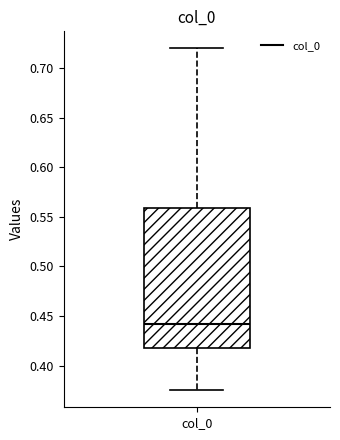

Transcribe this box plot: give where the median line is, the range the box spans, and where the two whiskers end, as read against the y-axis. The values are not printed on the chart, so give them approximately, as read against the axis.

median 0.440, box 0.415 to 0.560, whiskers 0.375 to 0.720